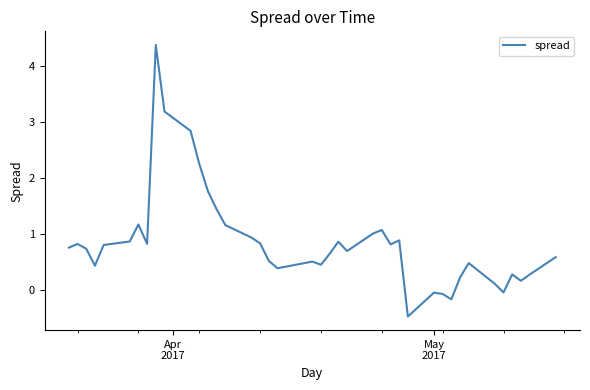

What is the minimum value shown in the chart?

-0.5